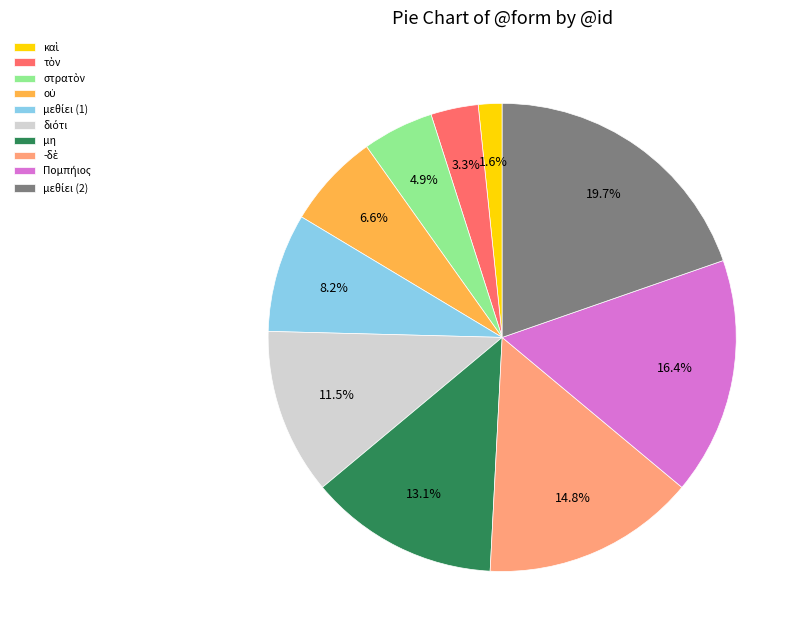

To the nearest percent, what is the average slice percentage?

10%